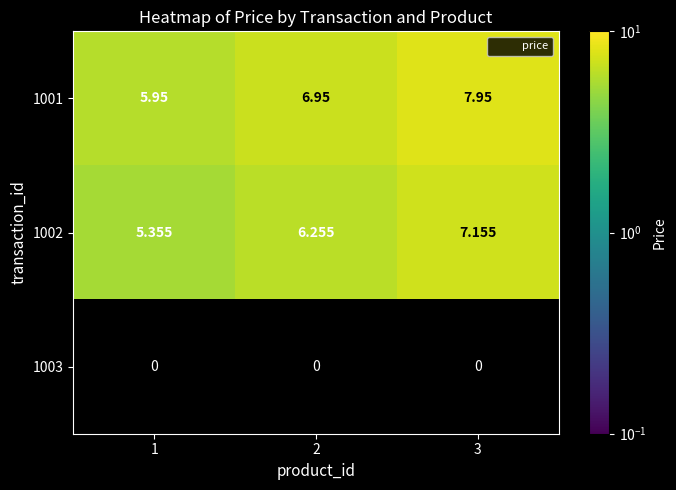

At 1, list the series in order from largest to smallest.

1001, 1002, 1003